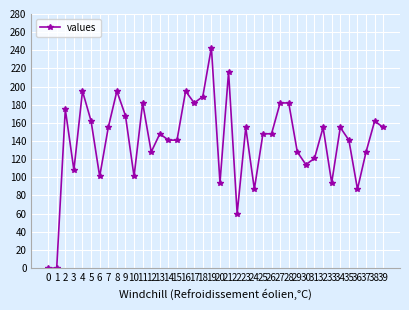

The chart shows a value of 94 at 20. True or false?

True